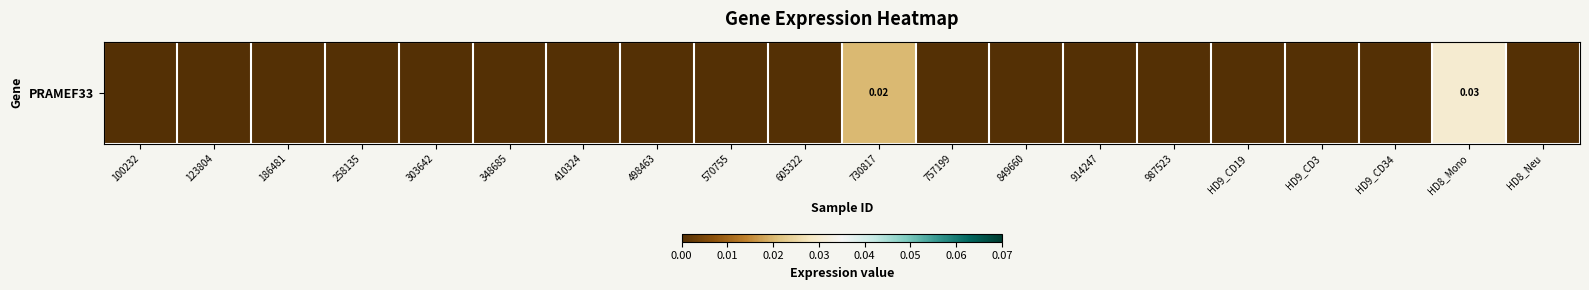

True or false: the data shows 0.0 at 914247.

False